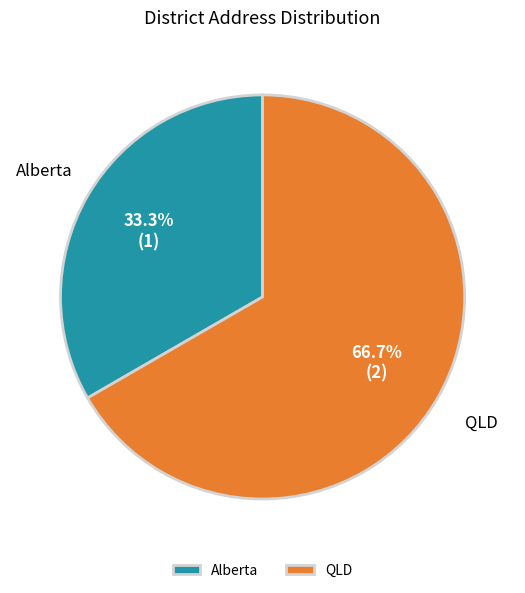

To the nearest percent, what is the difference between the largest and smallest slice percentages?

33%